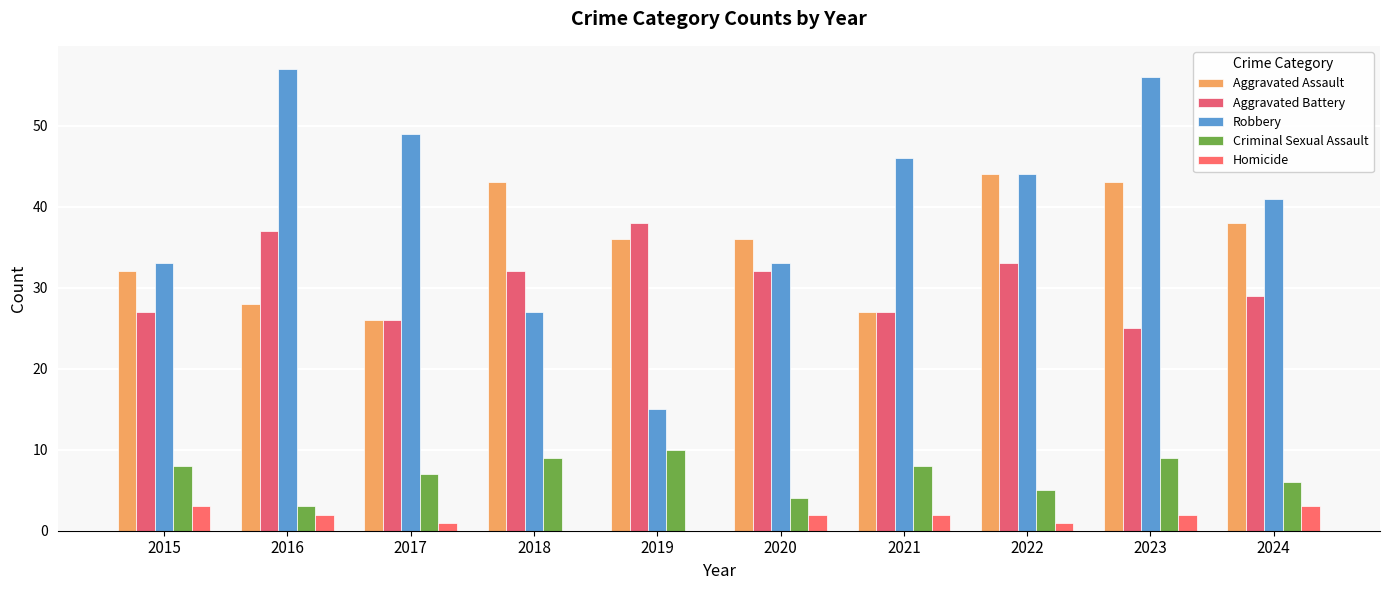

What are all the series names shown in the legend?

Aggravated Assault, Aggravated Battery, Robbery, Criminal Sexual Assault, Homicide